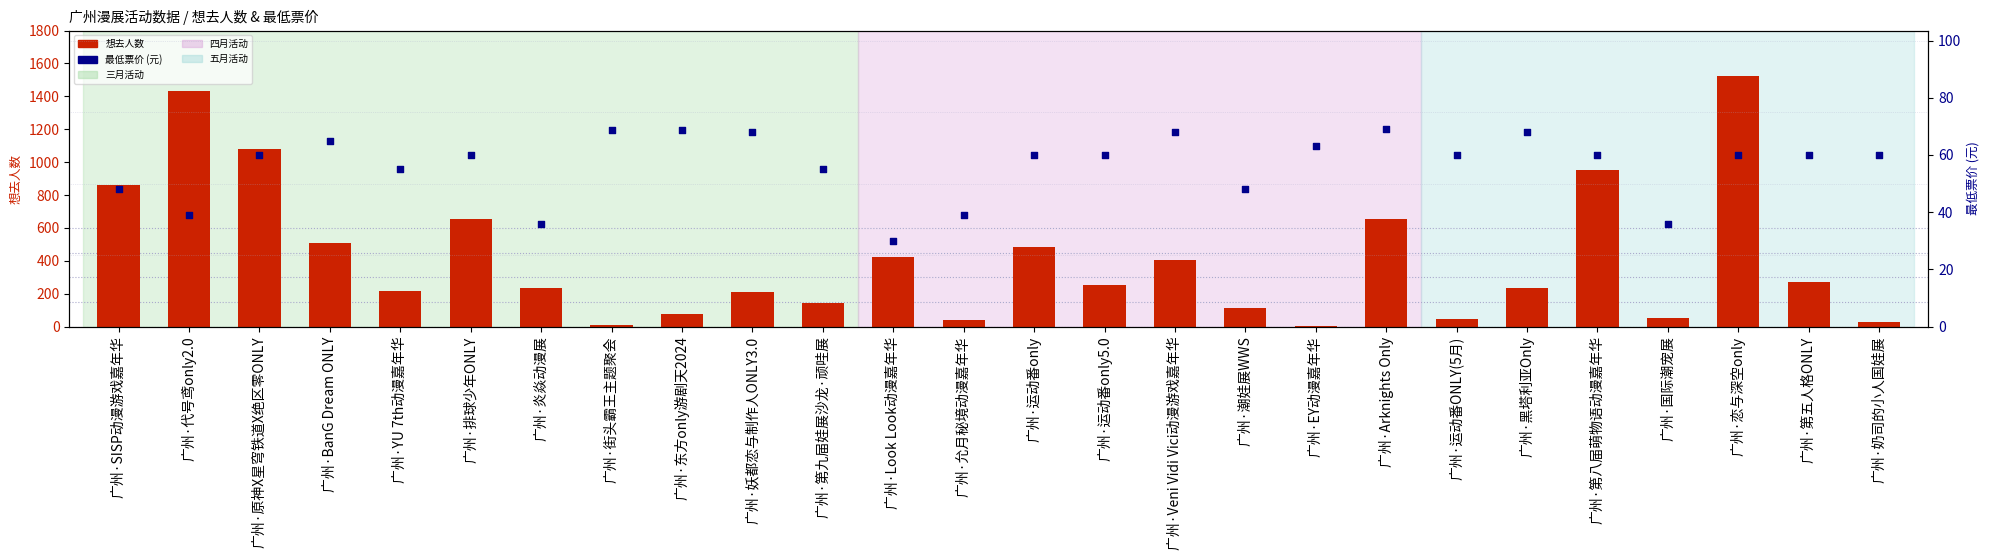

Which series has the widest spread of Y values?

想去人数